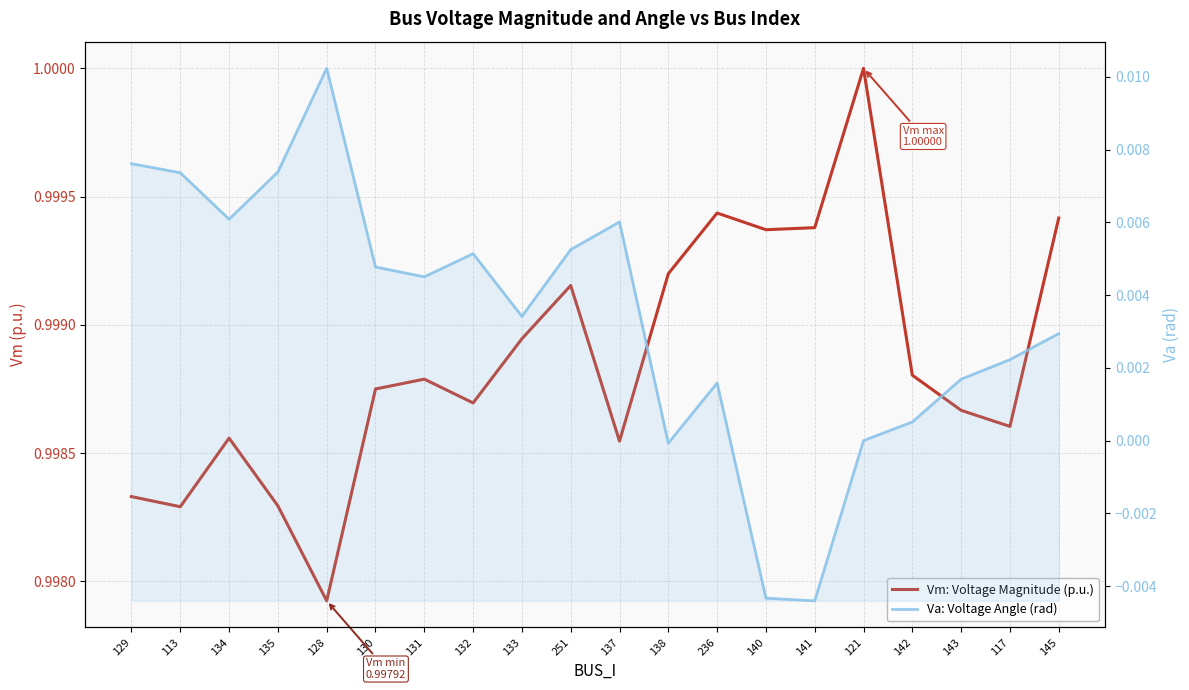

At 141, list the series in order from largest to smallest.

Vm: Voltage Magnitude (p.u.), Va: Voltage Angle (rad)